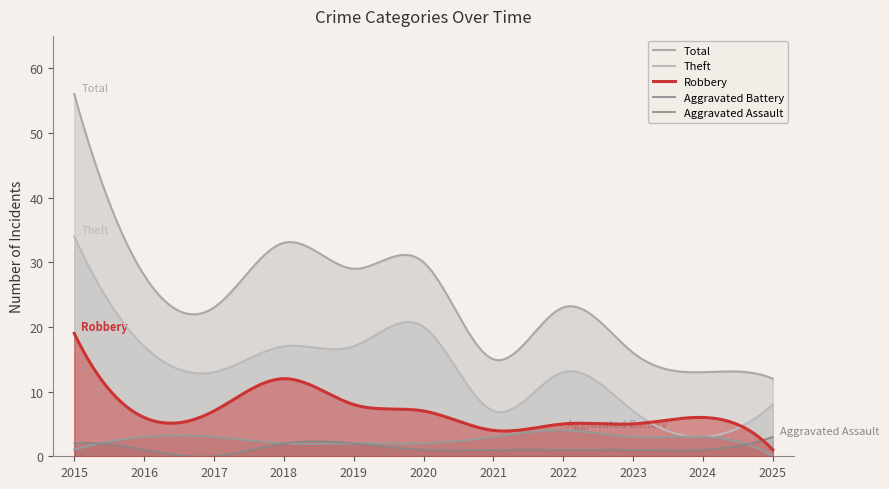

At how many categories does at least one series exceed 20?

7